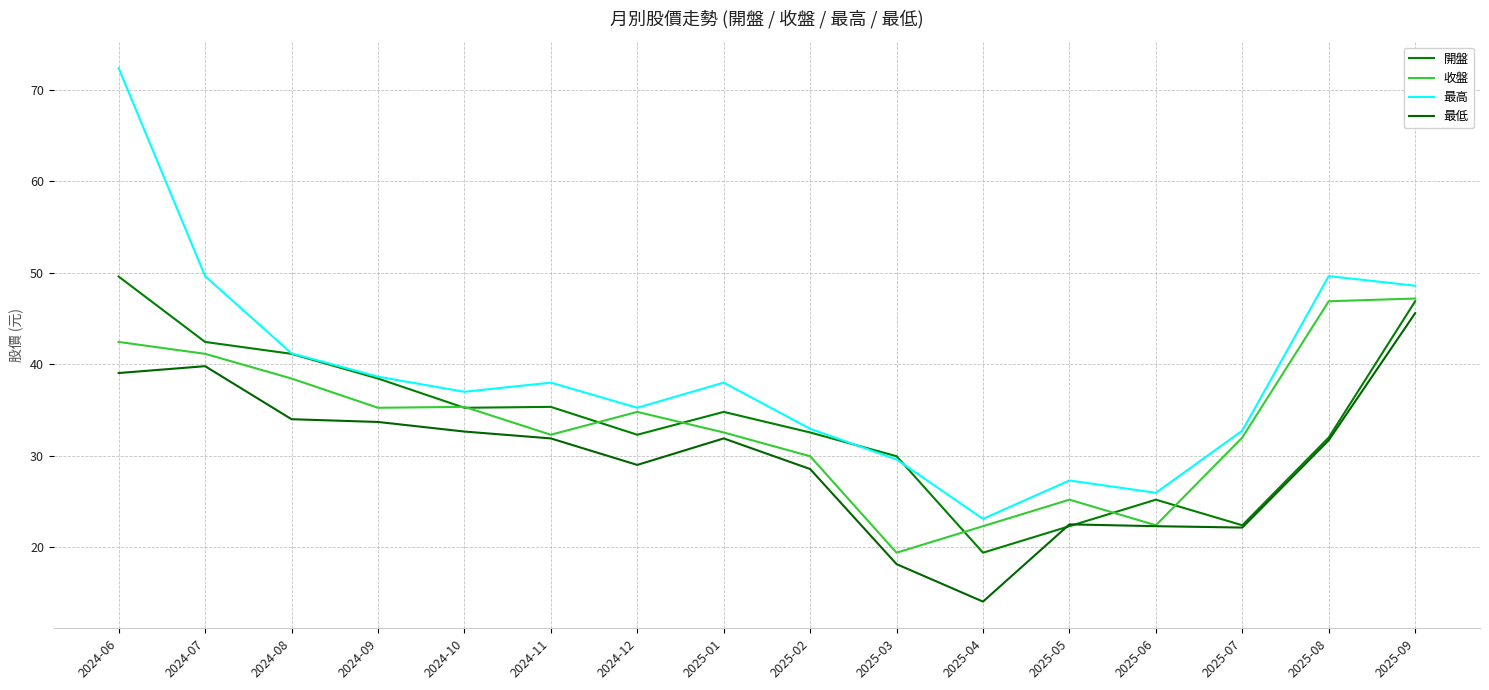

Is it true that 最低 equals 39.0 at 2024-06?

True